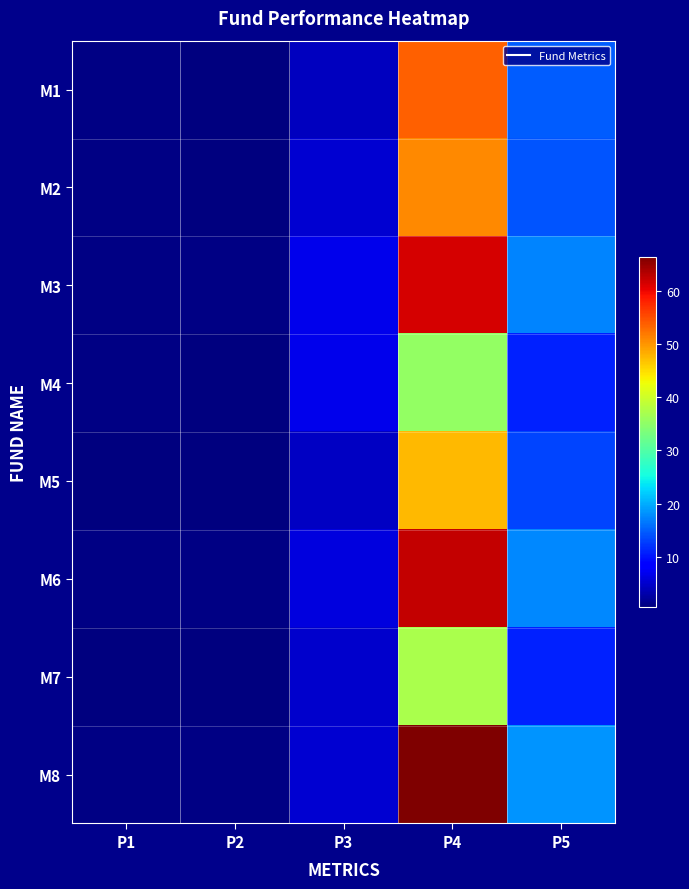

At which category does the chart reach its peak across all series?

P4